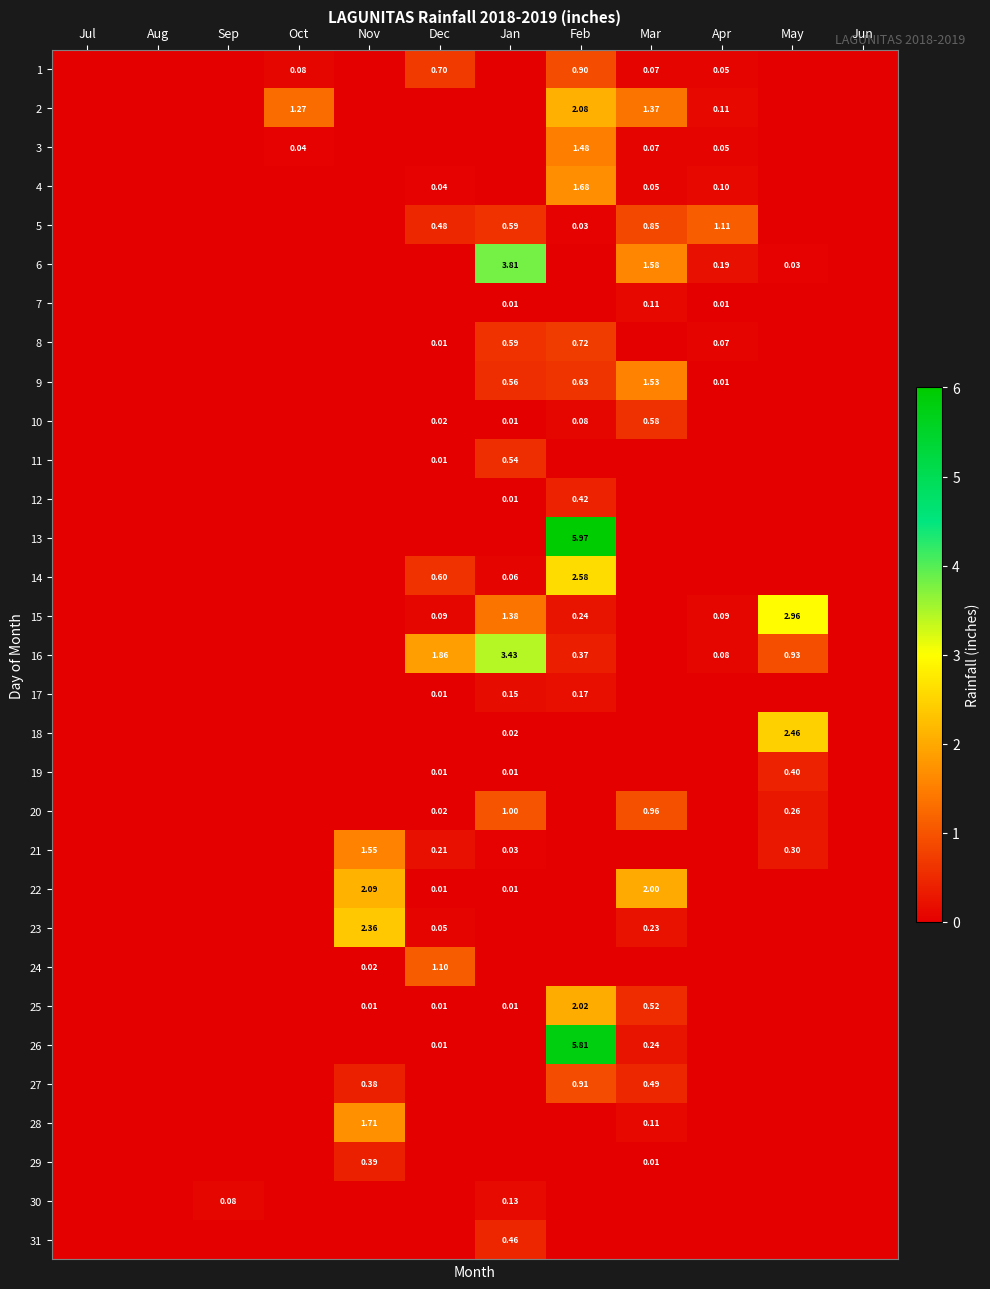

What is the difference between the maximum and minimum values in the 29 series?

0.4